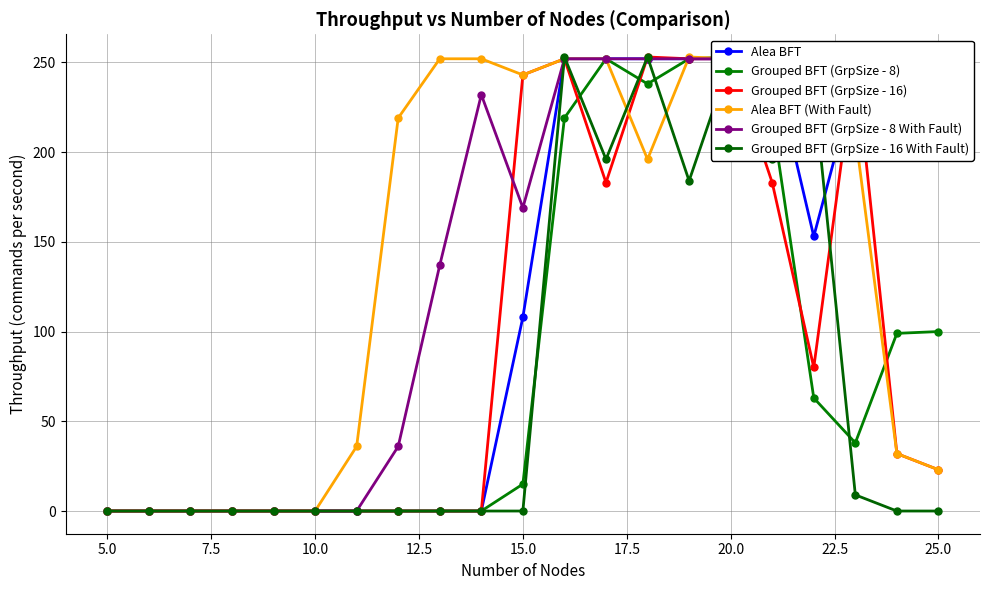

Which series has the widest spread of values?

Alea BFT